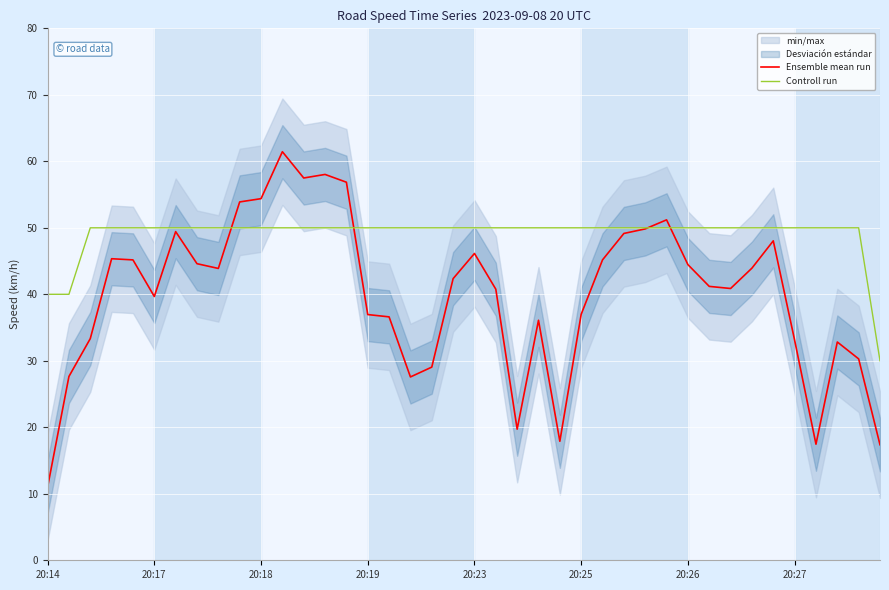

In Ensemble mean run, how many points are lower than both neighbors (excluding endpoints)?

8